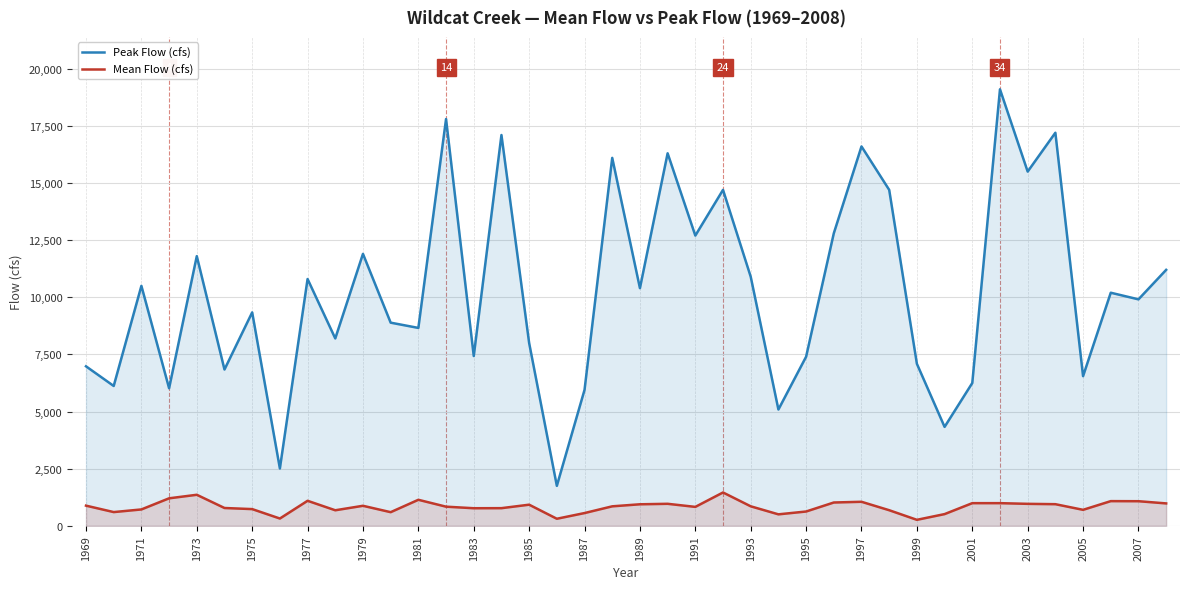

Where is the first local maximum for Peak Flow (cfs)?

1971